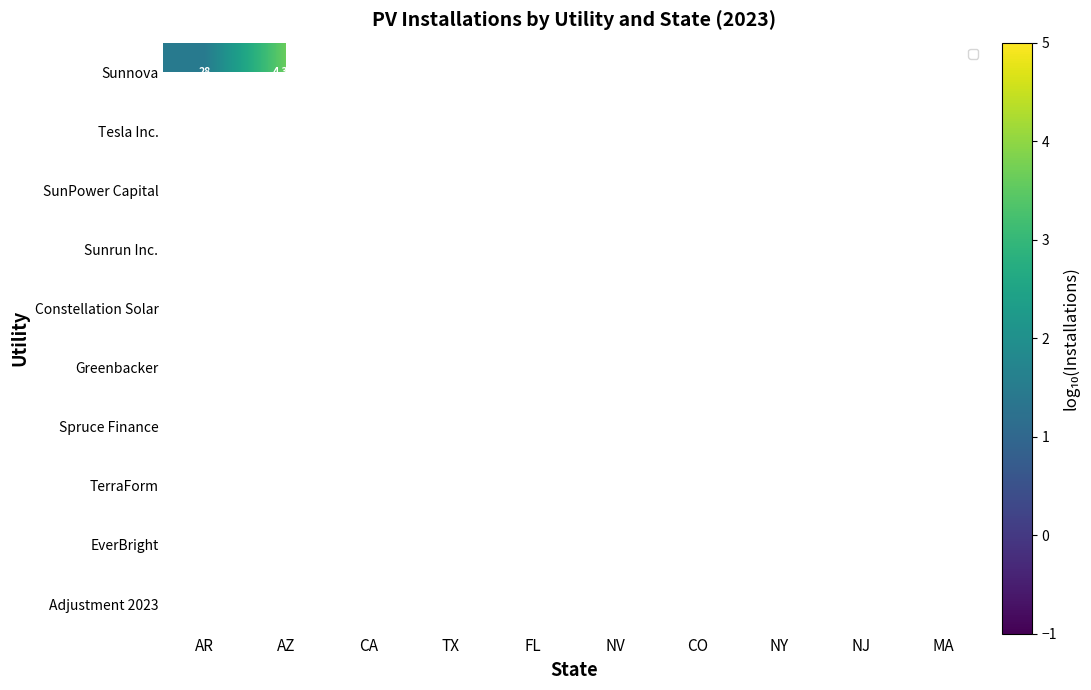

At which label does Sunnova reach its peak?

AZ